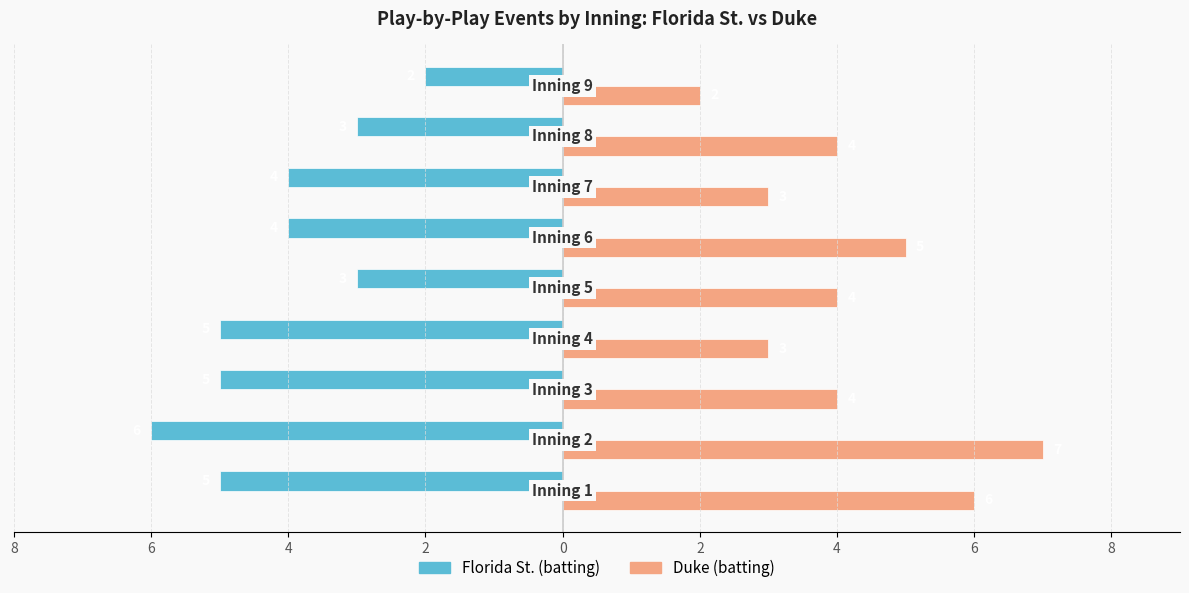

Which series has the widest spread of values?

Duke (batting)